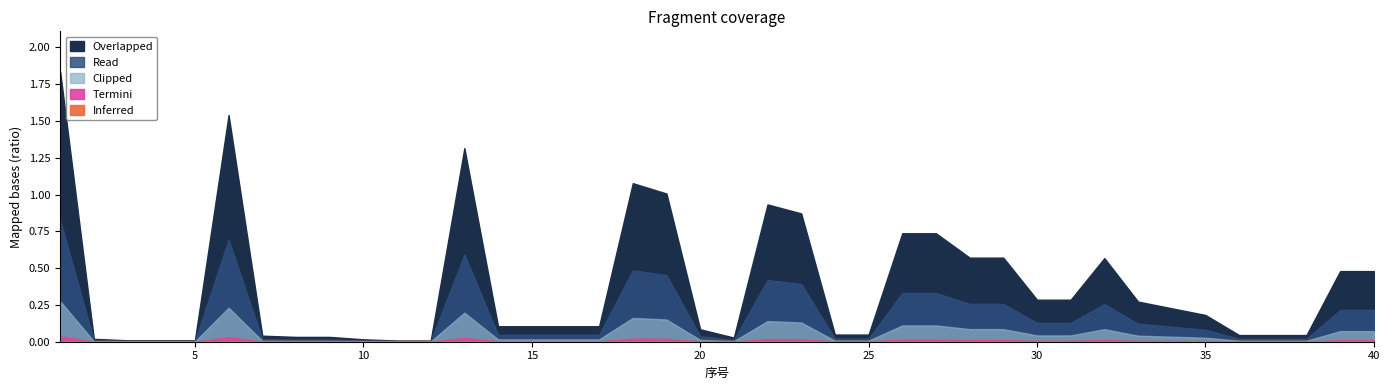

What is the sum of all values?

14.9